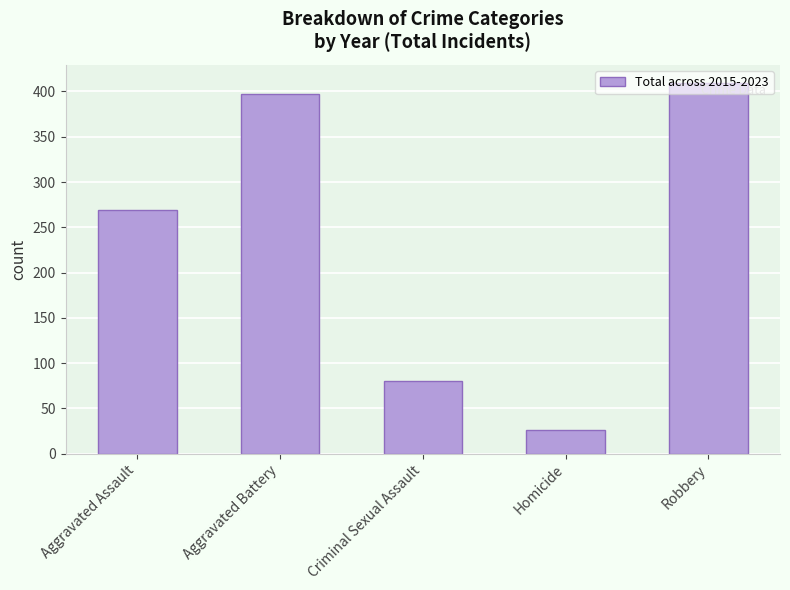

What is the difference between the second highest and second lowest values?

317